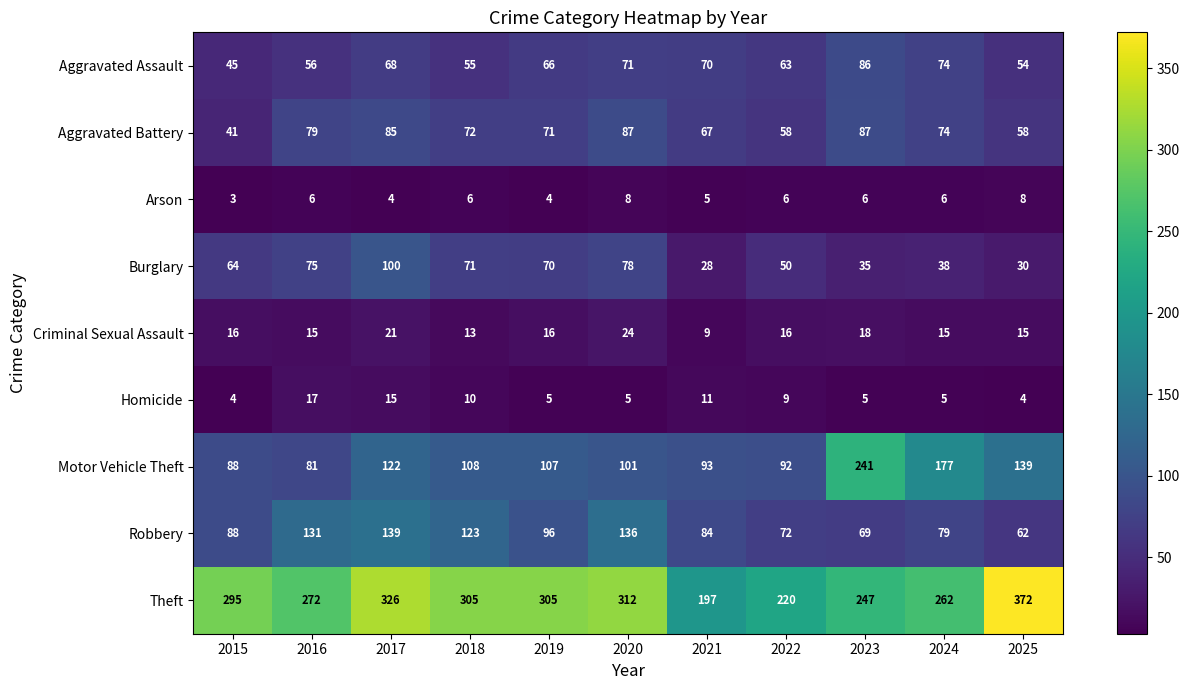

Read the Motor Vehicle Theft value at 2020, to the nearest 10.

100